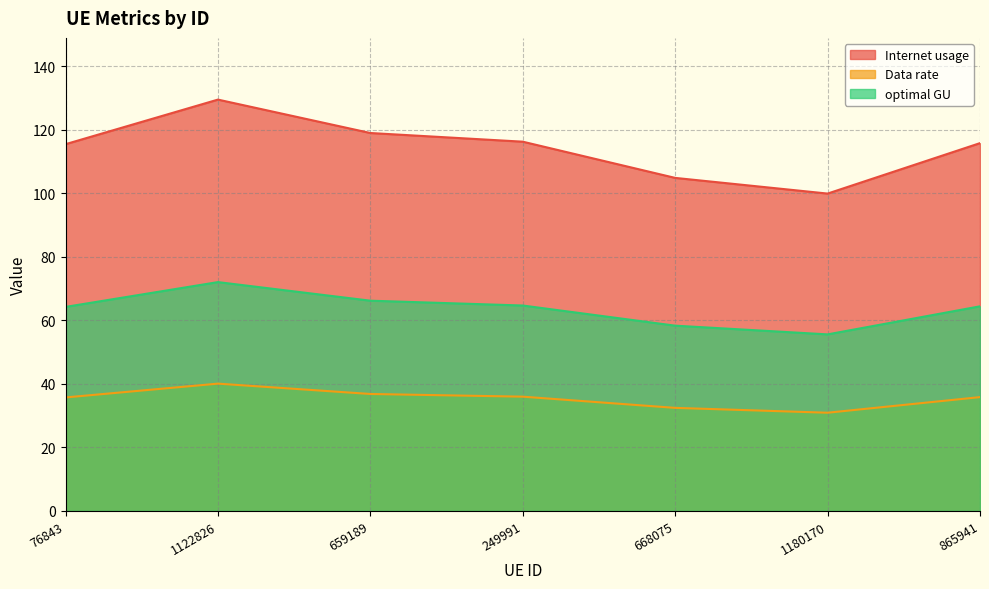

Where is optimal GU nearest to the value 63?

76843